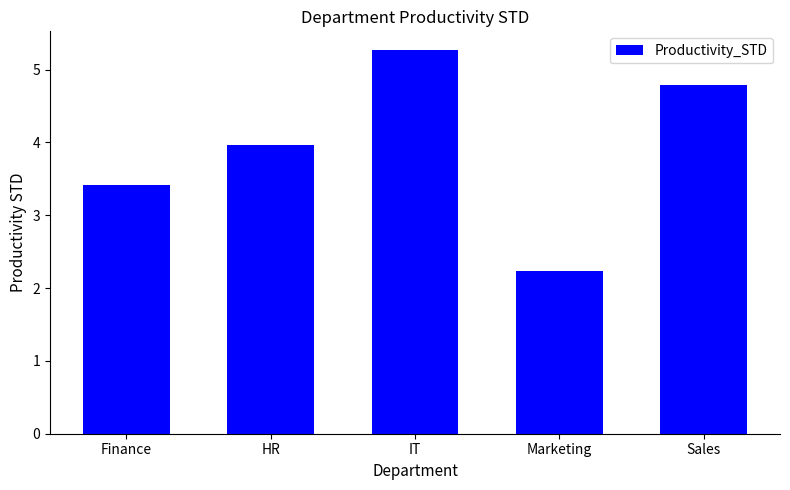

Reading right to left, extract all data points from this chart.

Sales=4.8	Marketing=2.2	IT=5.3	HR=4.0	Finance=3.4